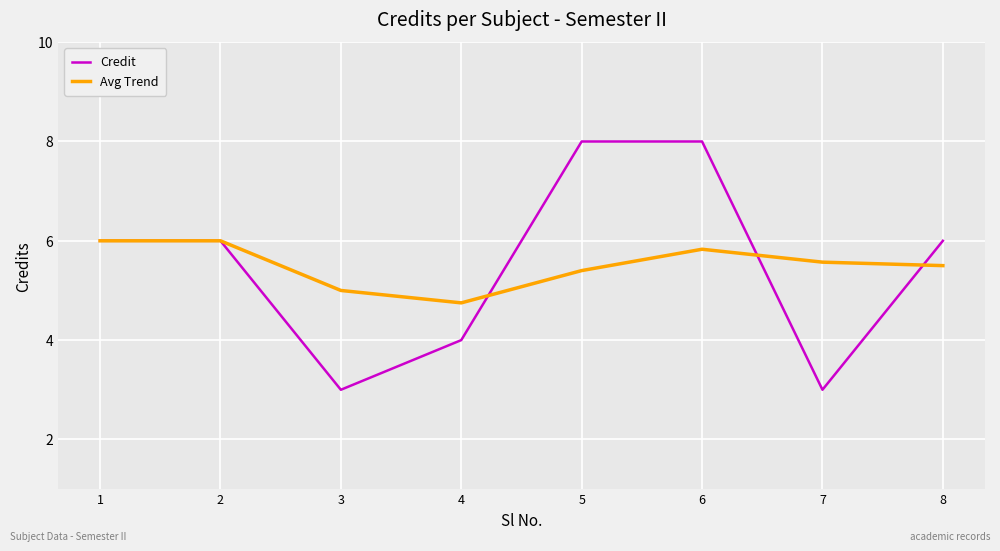

Does the chart have visible grid lines?

Yes